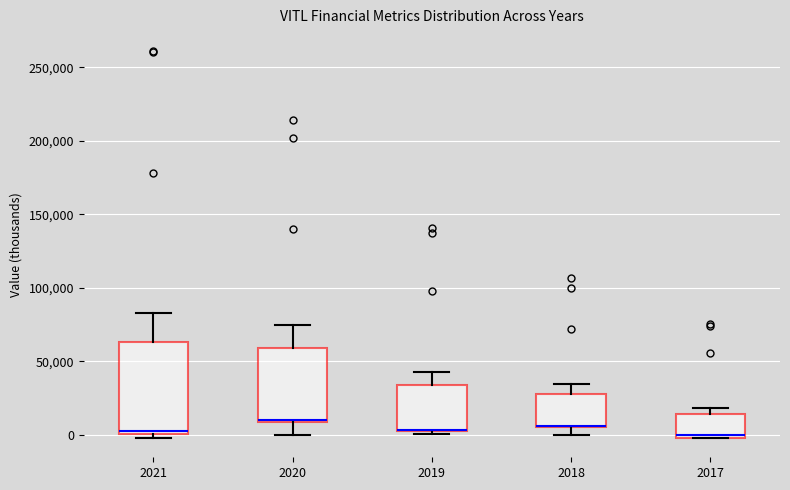

Where is the lower edge of the box at x = 2018 on the y-axis? The values are not printed on the chart, so give them approximately, as read against the axis.

5000